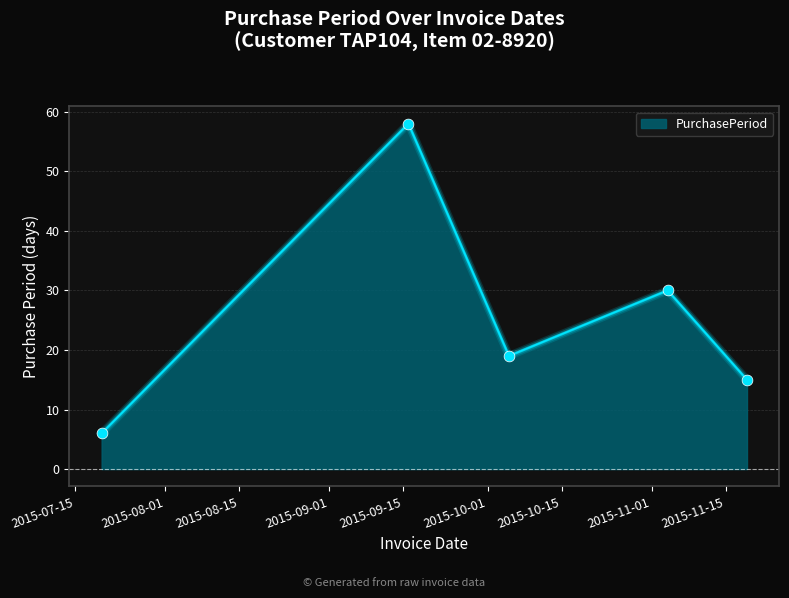

What is the sum of all values?

128